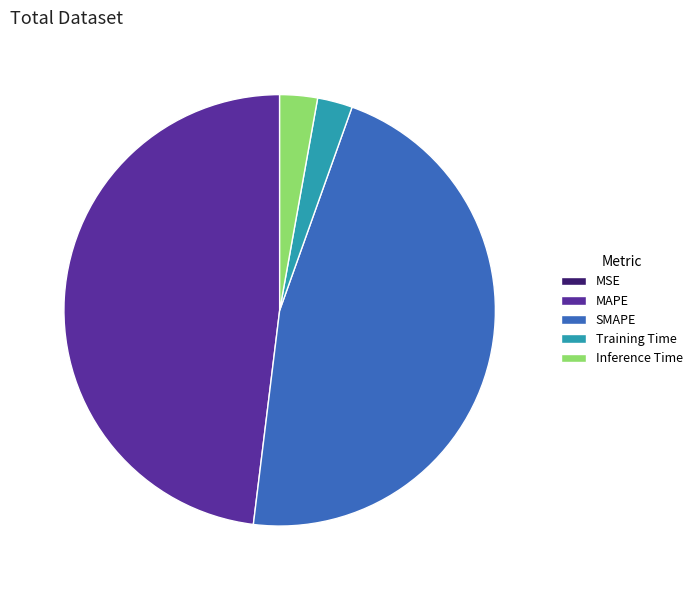

Does MAPE represent more than half of the total?

No